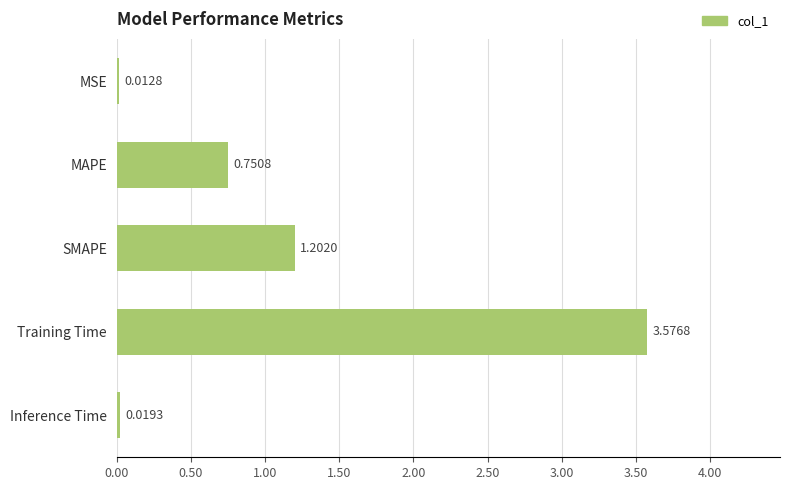

What is the sum of all values?

5.6